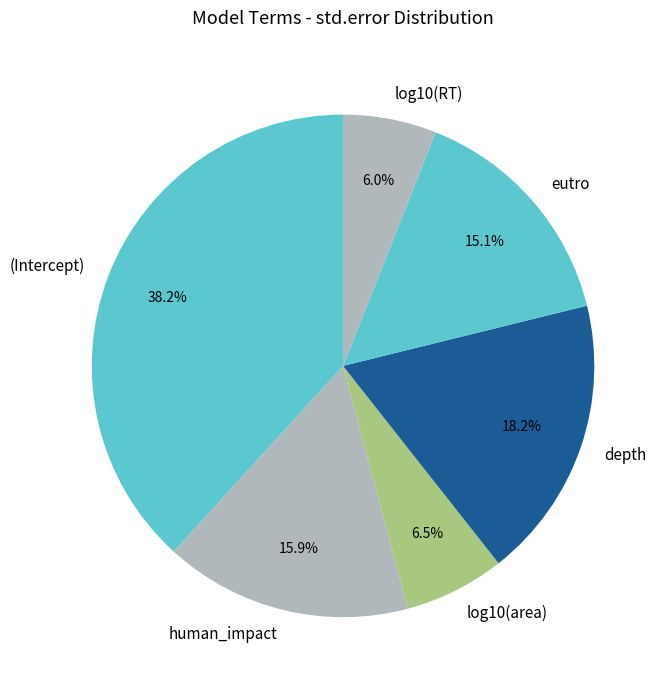

To the nearest percent, what percentage of the pie is eutro?

15%